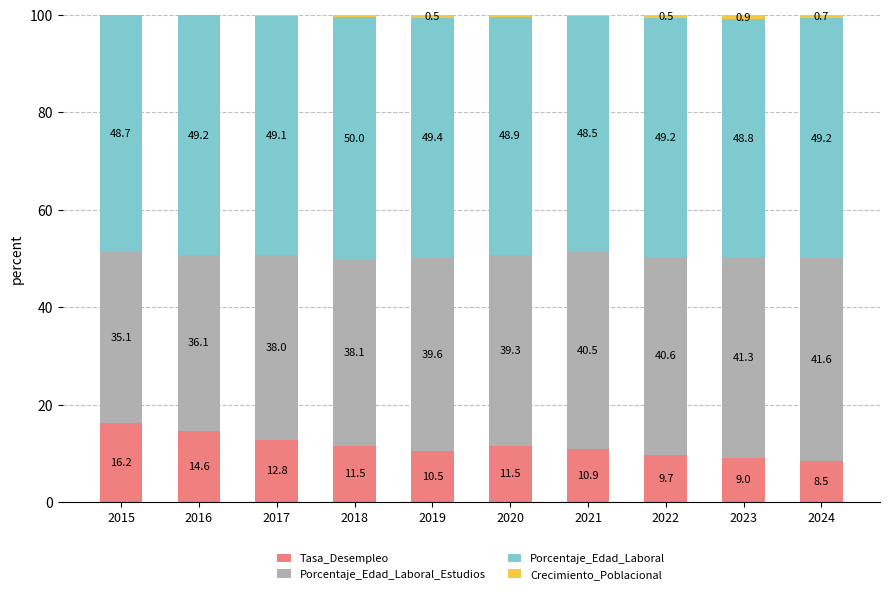

What is the total value across all series at 2024?

100.0